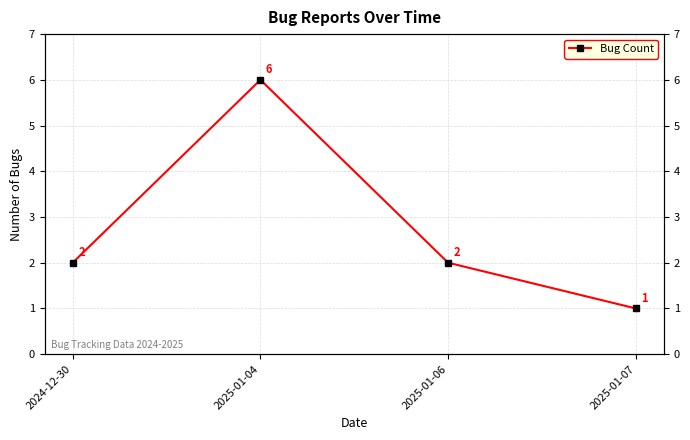

Approximately how many times larger is the value at 2025-01-04 compared to 2024-12-30?

3.0